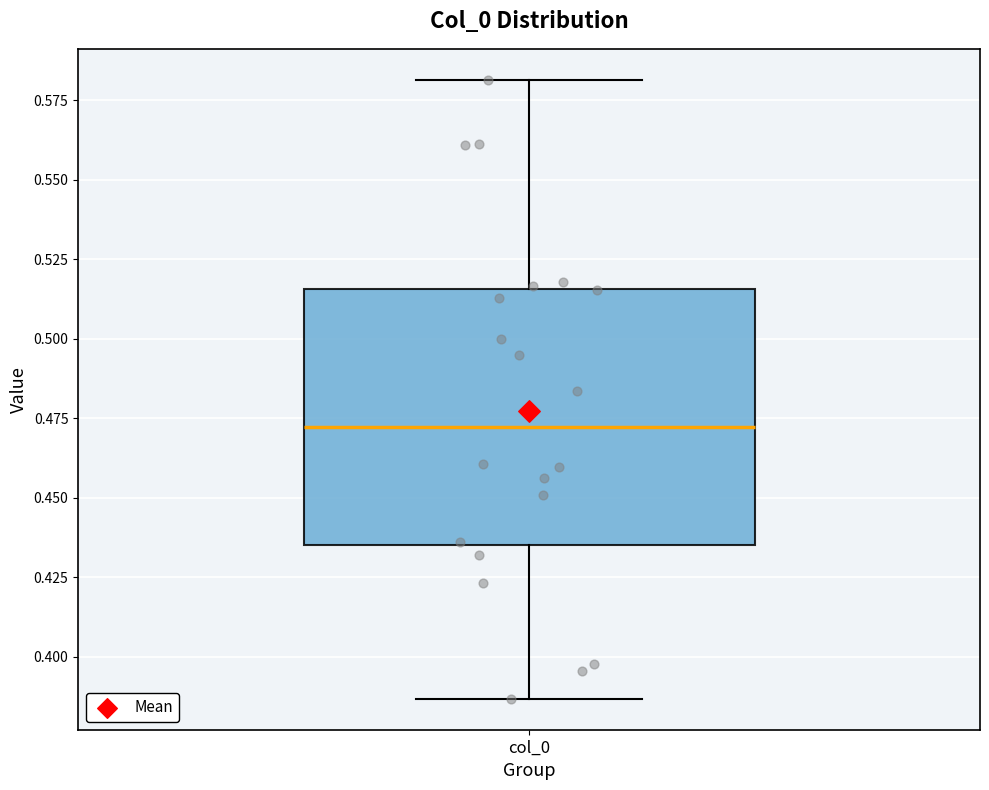

Read this box plot against the y-axis: the position of the median line, the range covered by the box, and the ends of both whiskers. The values are not printed on the chart, so give them approximately, as read against the axis.

median 0.470, box 0.435 to 0.515, whiskers 0.385 to 0.580